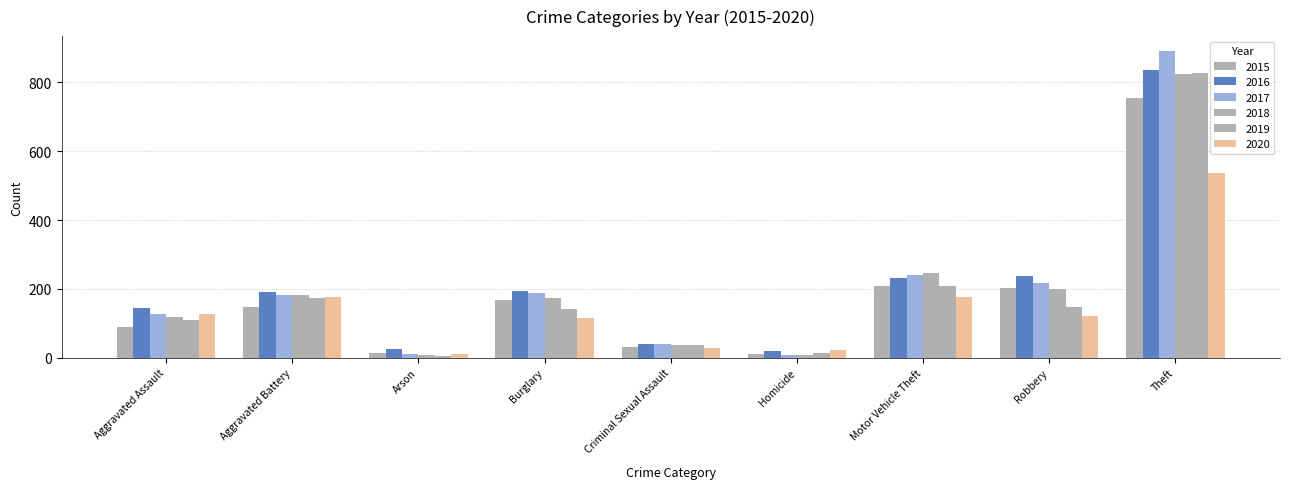

Count the number of data series in this chart.

6